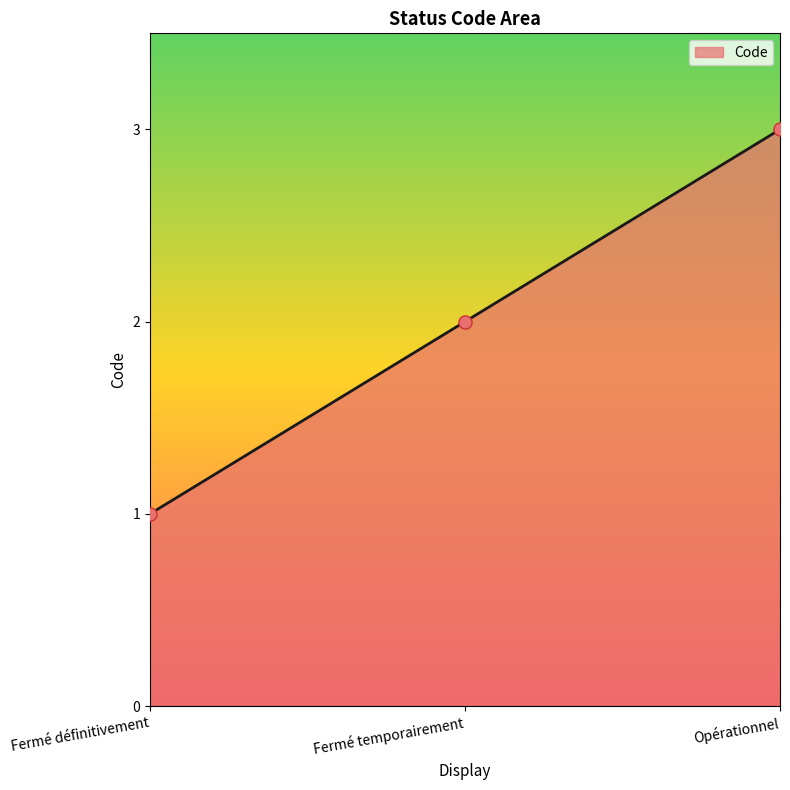

Which has a higher value, Opérationnel or Fermé définitivement?

Opérationnel